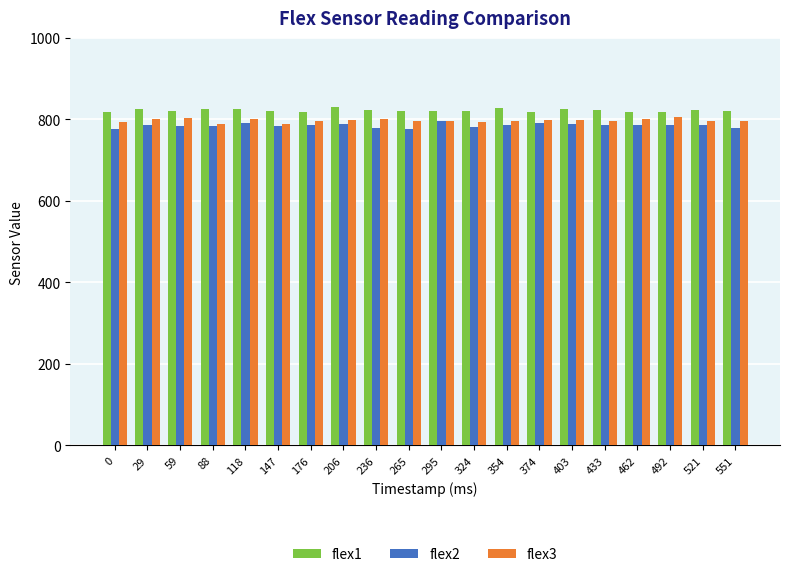

How many data points does each series have?

20